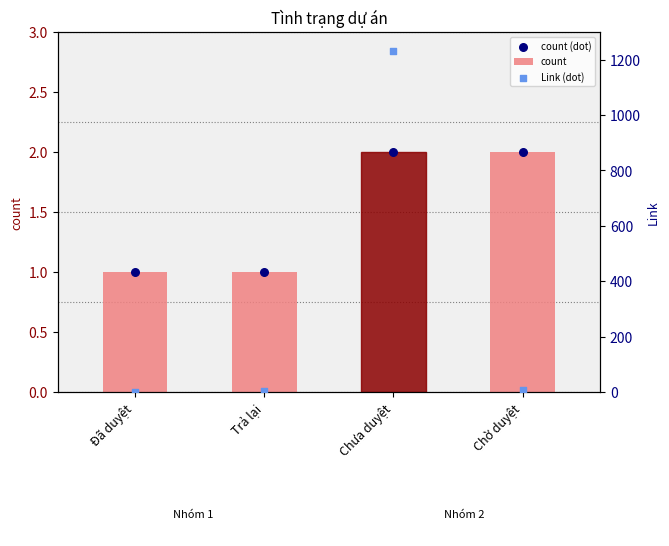

Which series reaches the minimum Y coordinate?

count